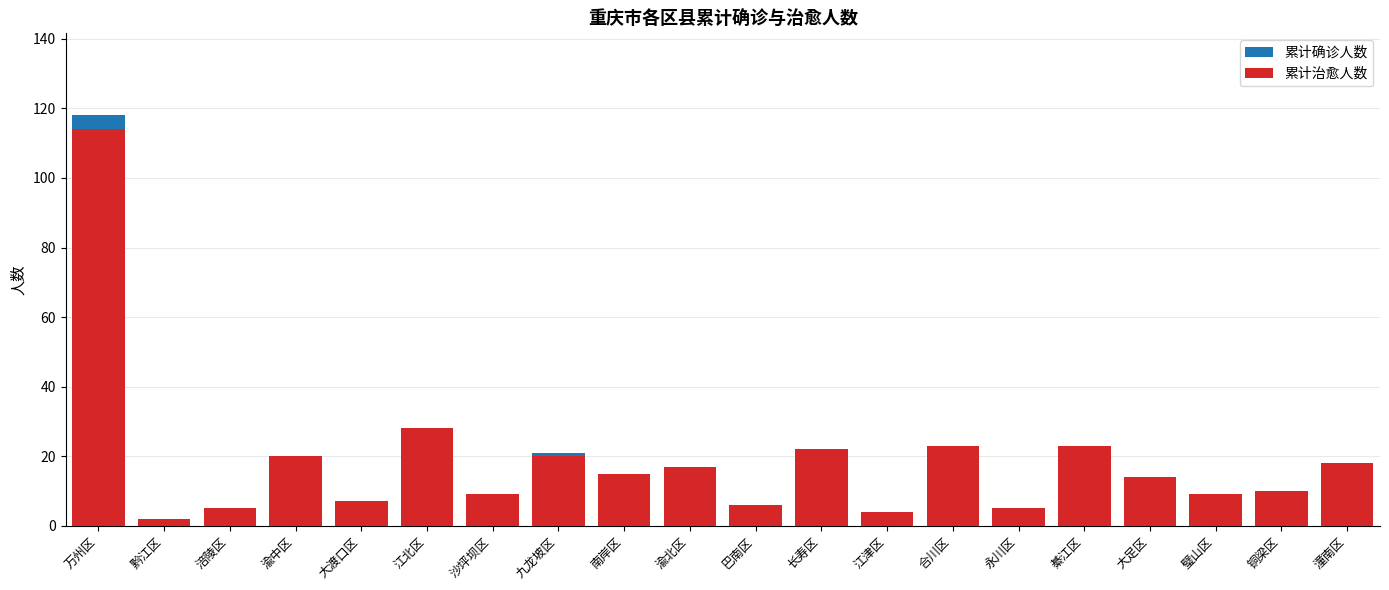

The value of 累计确诊人数 at 长寿区 is 30. True or false?

False